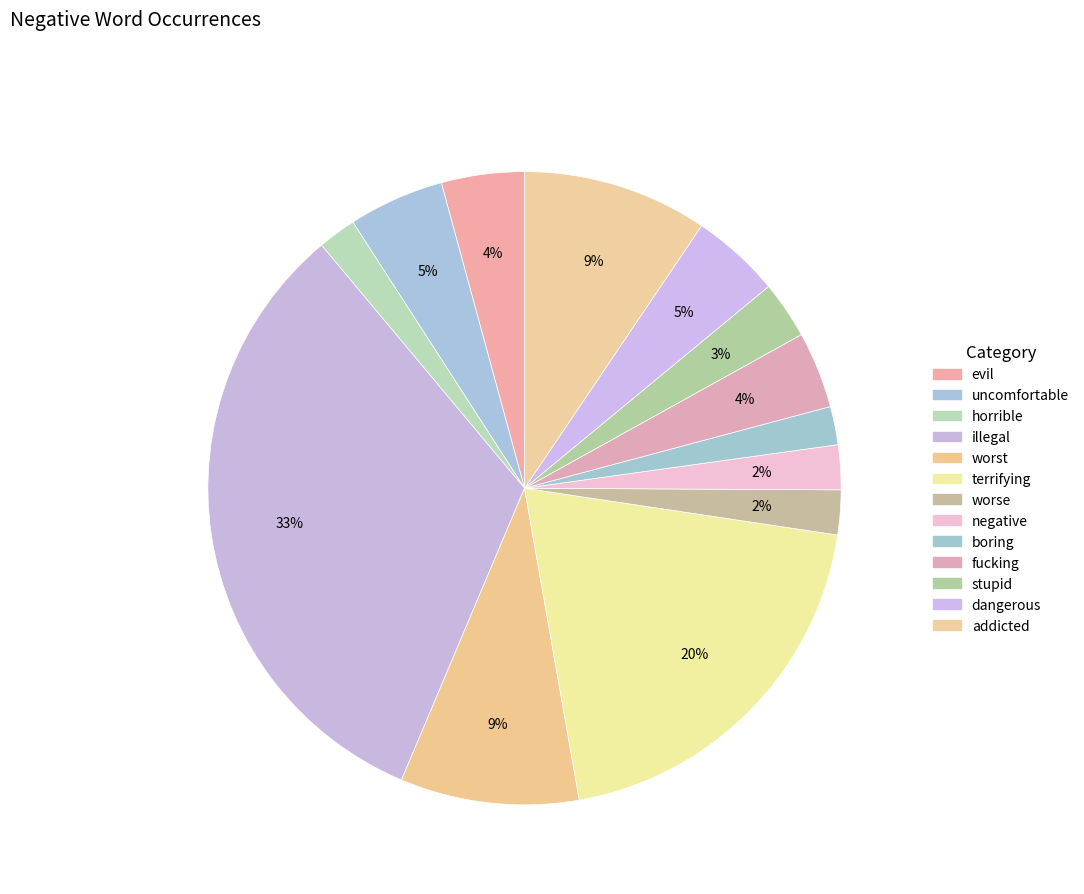

Is it true that terrifying is 14% of the pie?

False